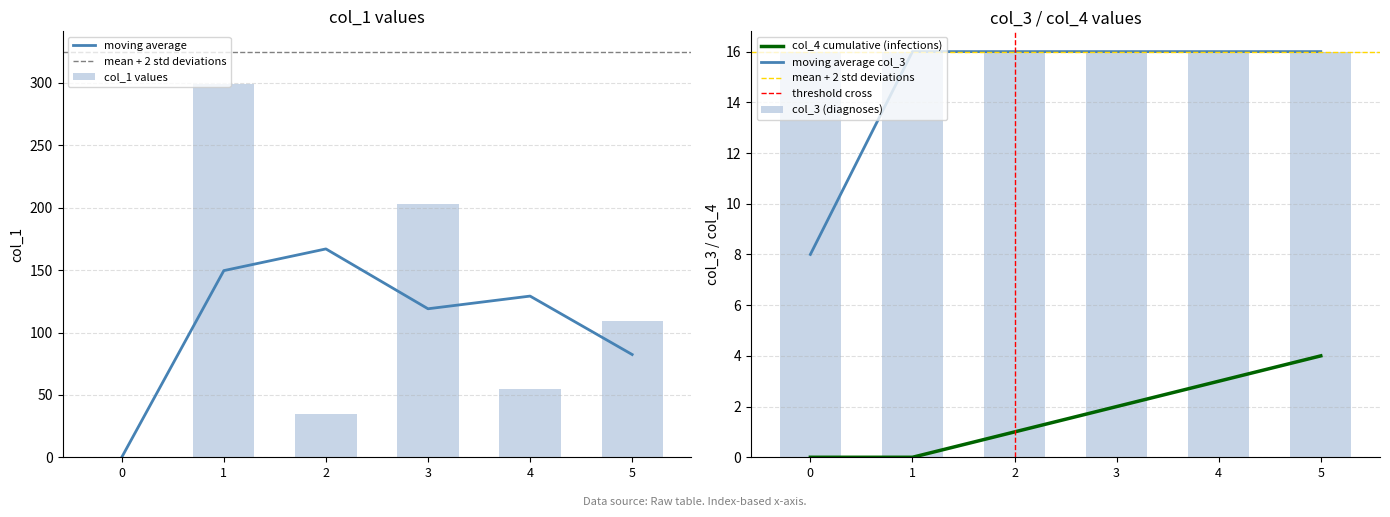

At which category is the sum across all series the highest?

1